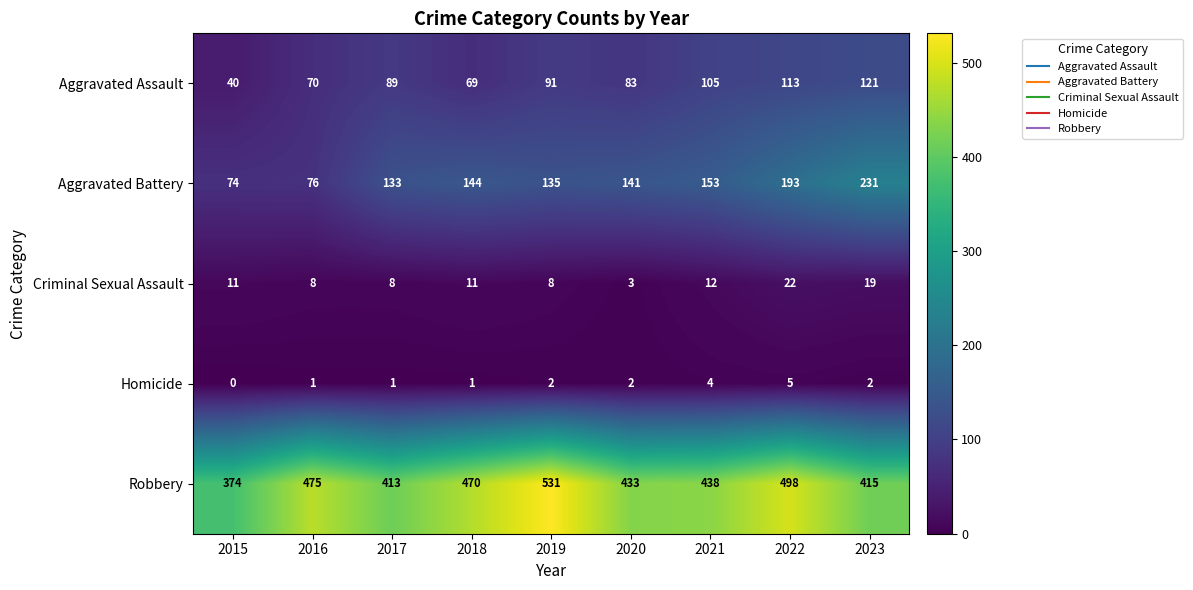

The Robbery series shows 163 at 2021. True or false?

False